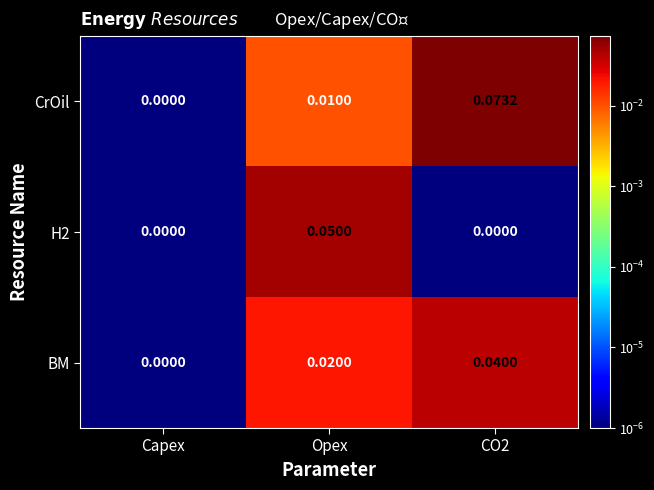

Where is CrOil nearest to the value 0?

Capex